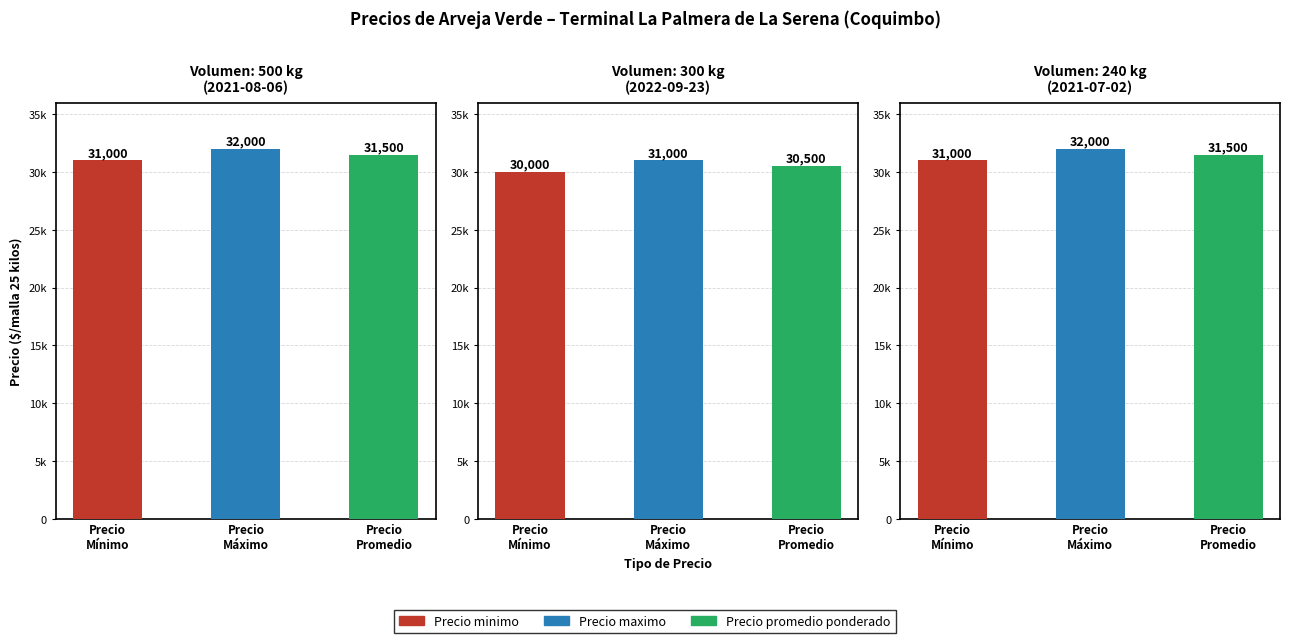

What are all the series names shown in the legend?

Precio minimo, Precio maximo, Precio promedio ponderado